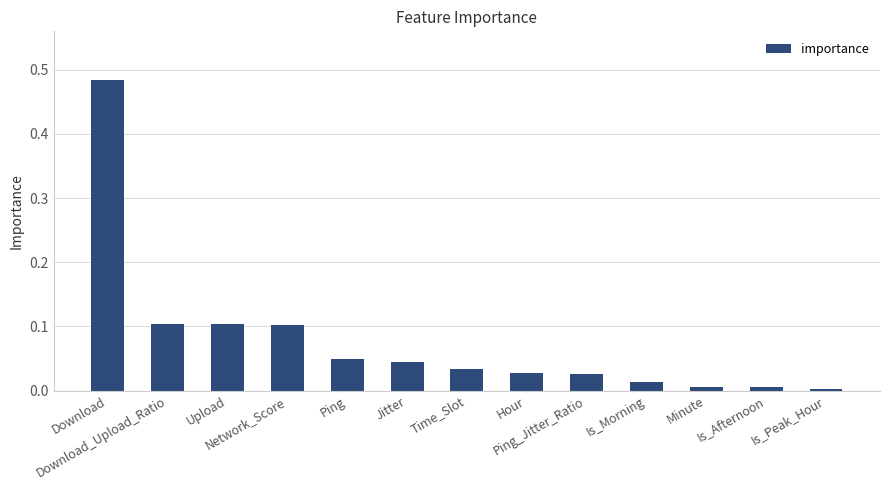

What position from the left is Download?

1